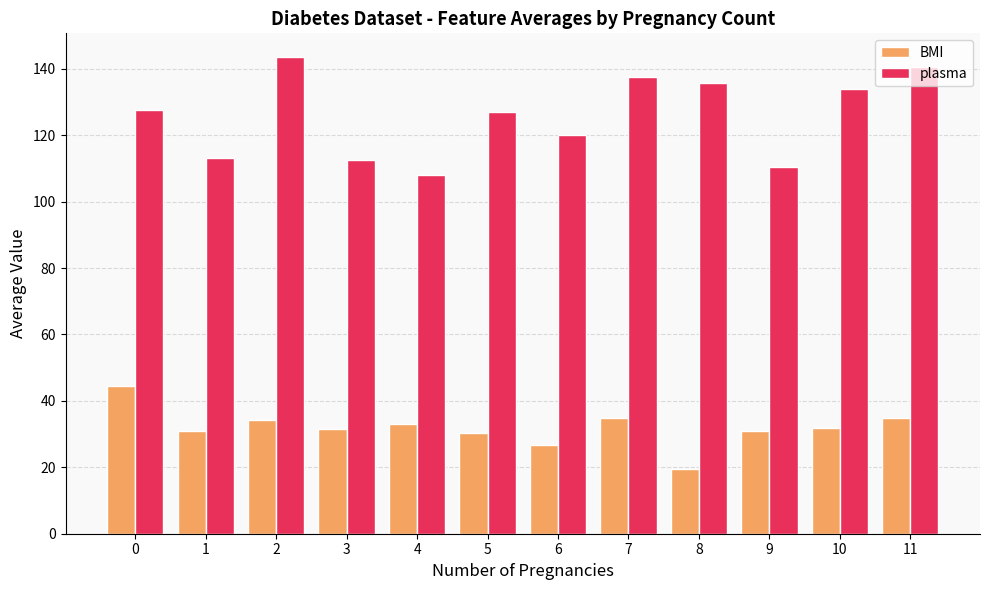

Which category has the highest value in the plasma series?

2